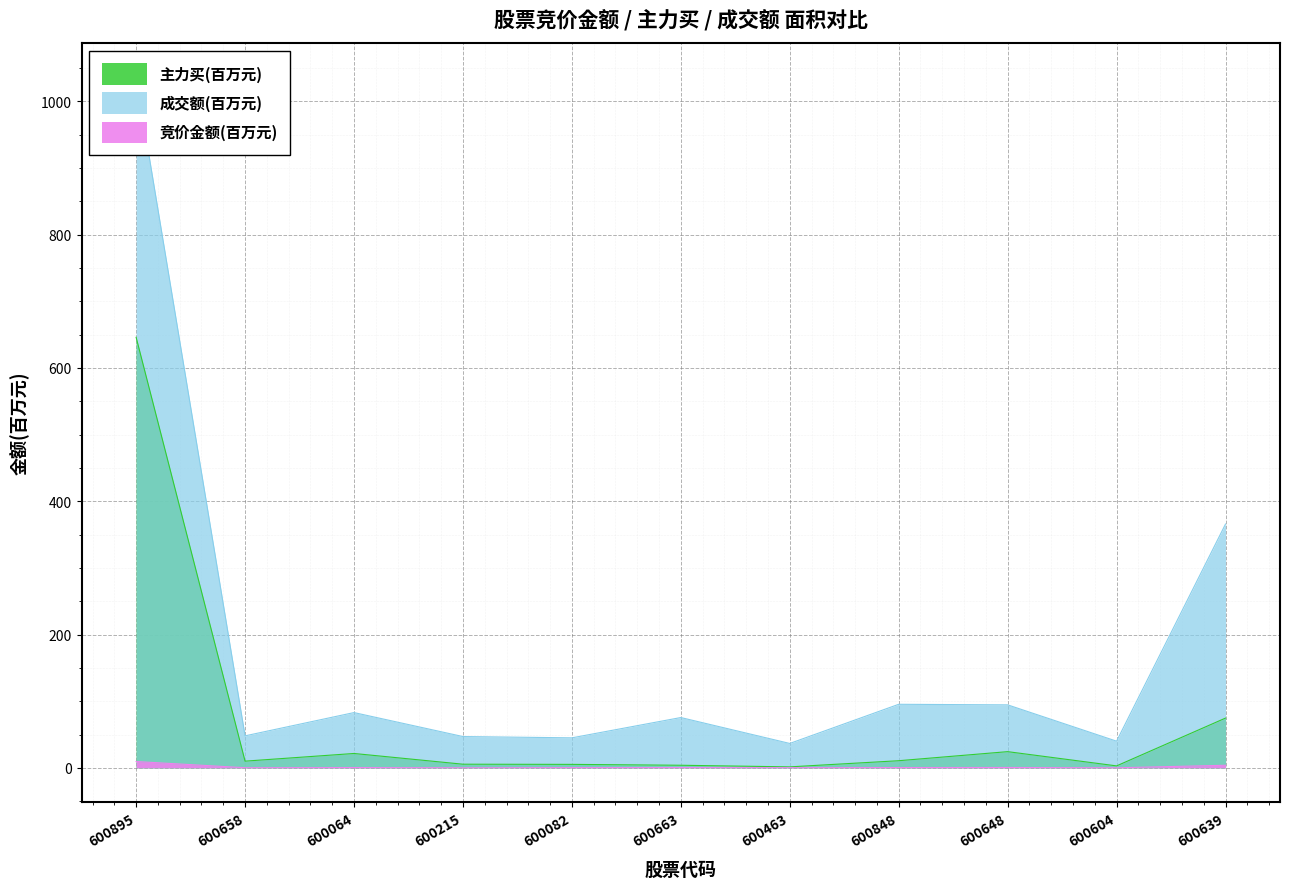

At which label does 主力买(万元) reach its peak?

600895